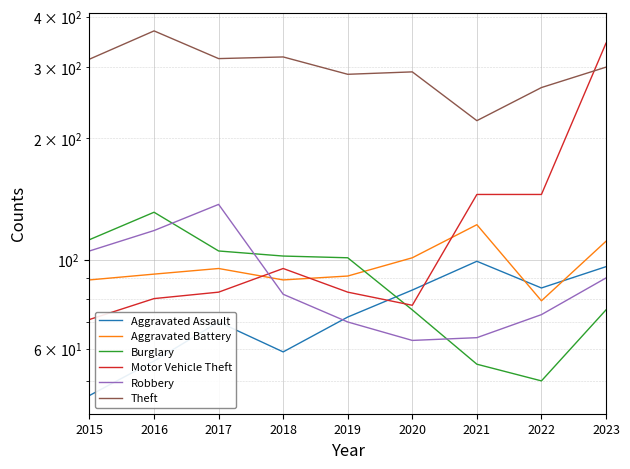

List the labels in order of Motor Vehicle Theft value, smallest first.

2015, 2020, 2016, 2017, 2019, 2018, 2021, 2022, 2023